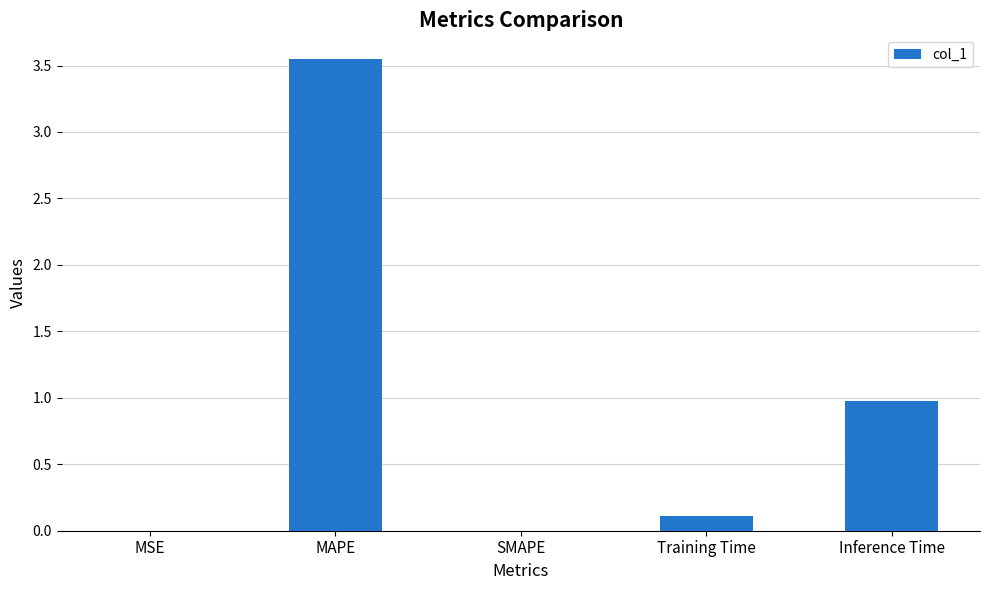

Where is the data nearest to the value 1?

Inference Time